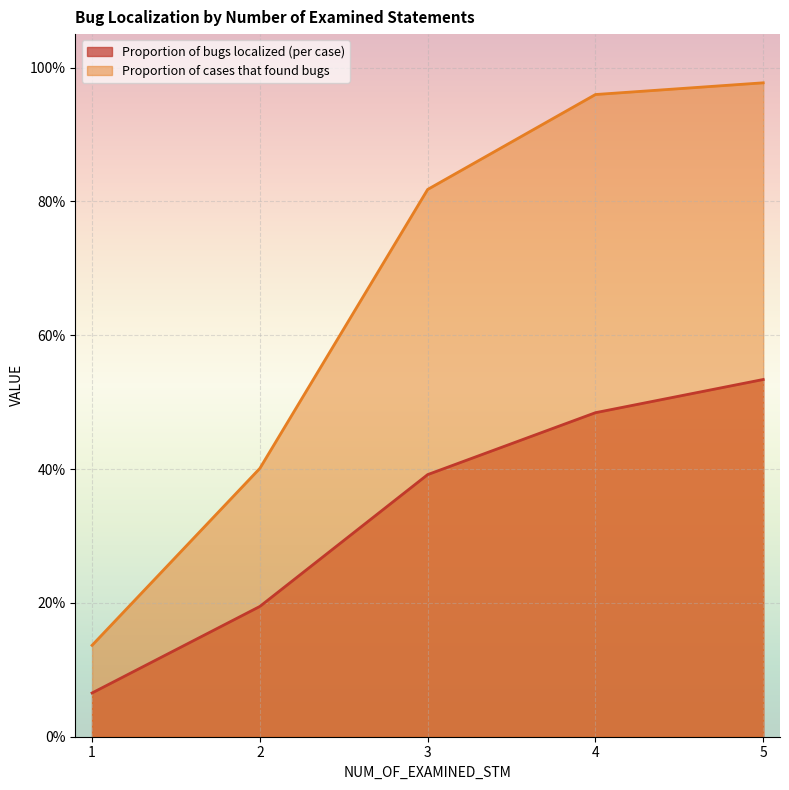

What is the spread (max minus min) of values at 5?

0.4